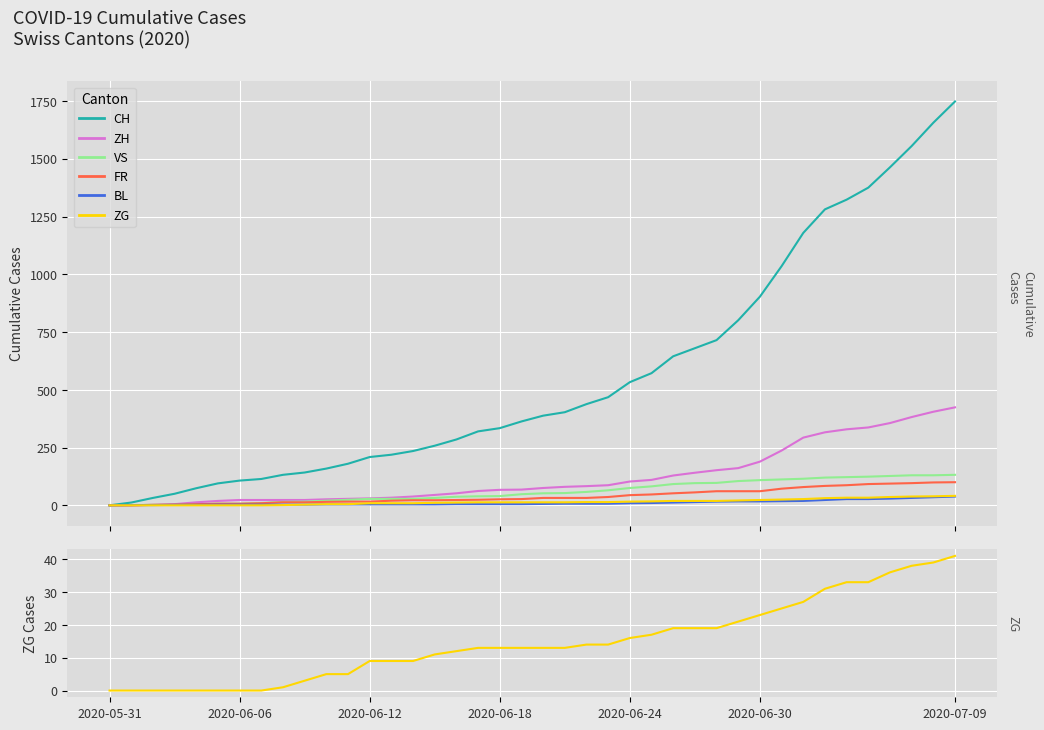

Which series has the largest total across all categories?

CH